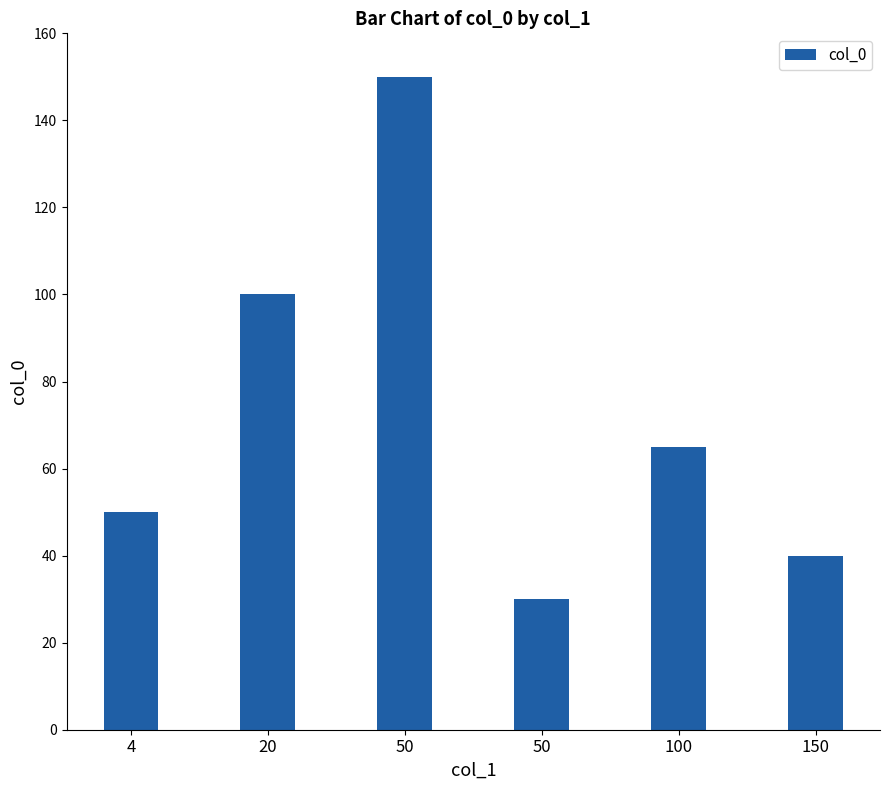

Reading left to right, list all the values displayed in this chart.

4=50	20=100	50=150	50=30	100=65	150=40